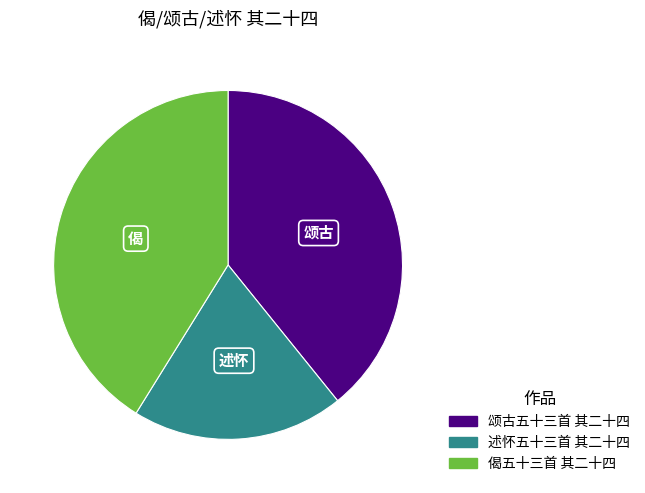

Do 颂古五十三首 其二十四 and 偈五十三首 其二十四 together represent more than half of the pie?

Yes